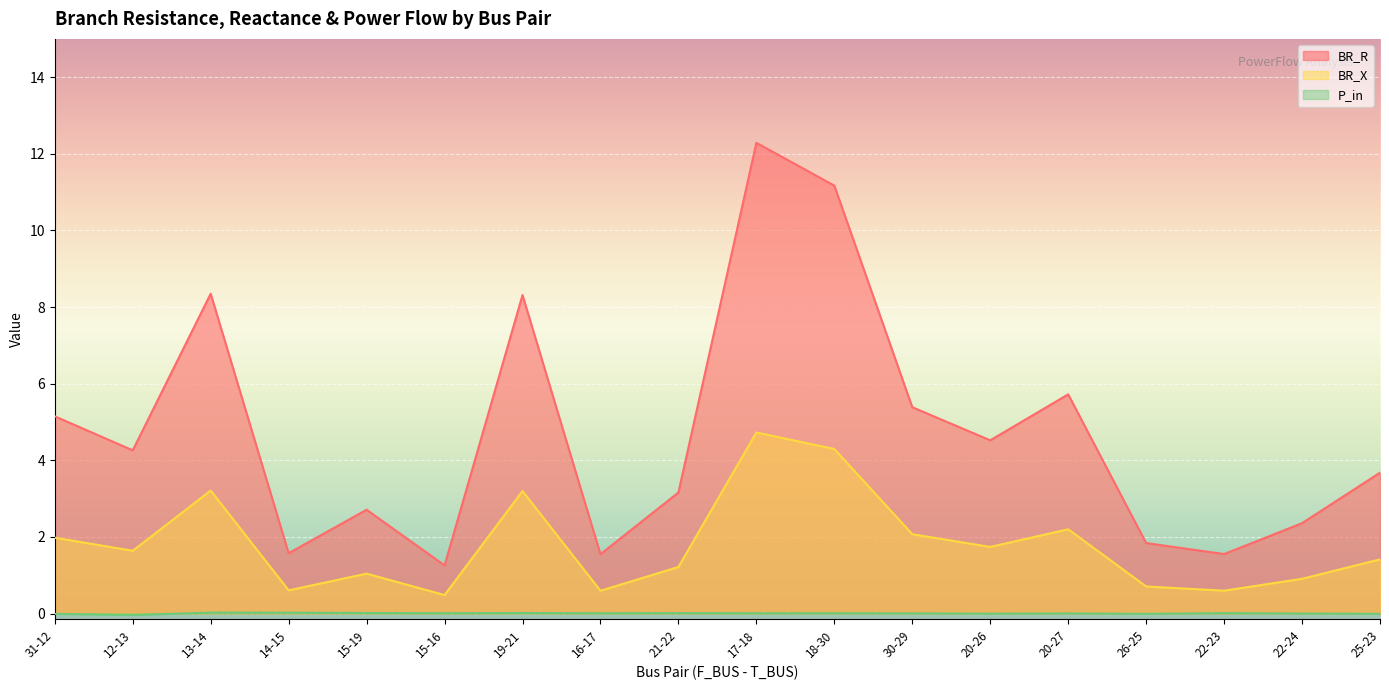

True or false: BR_R and BR_X intersect in this chart.

False